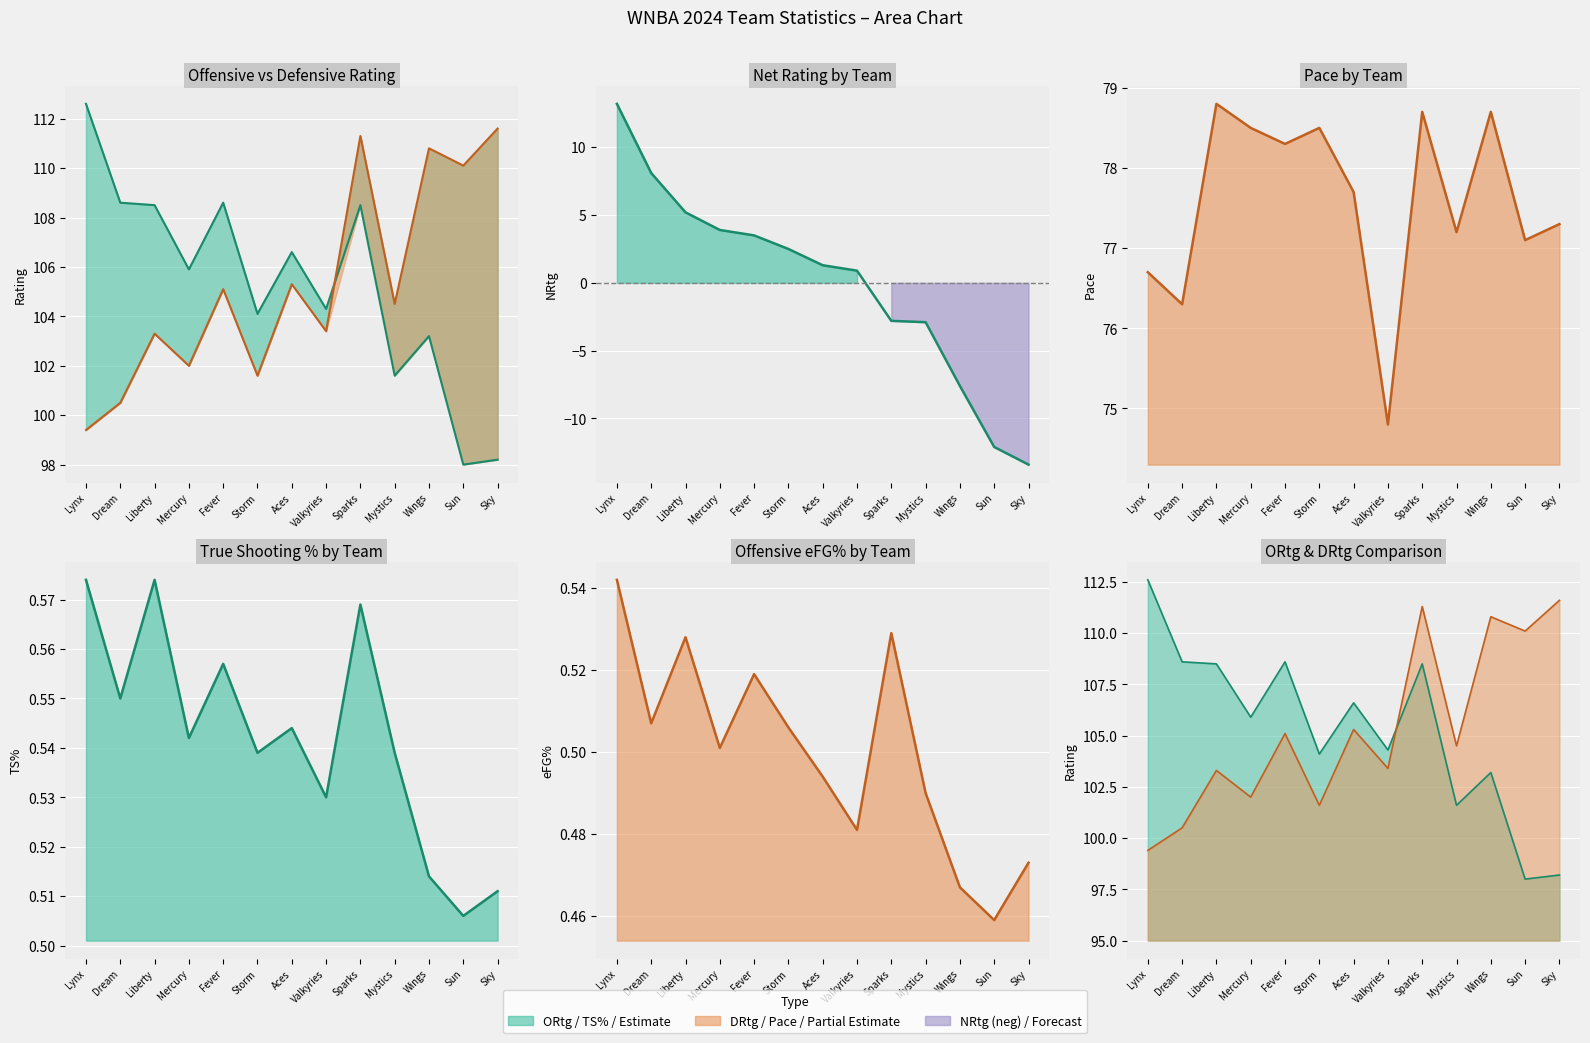

What is the label of the 5th point from the right?

Sparks